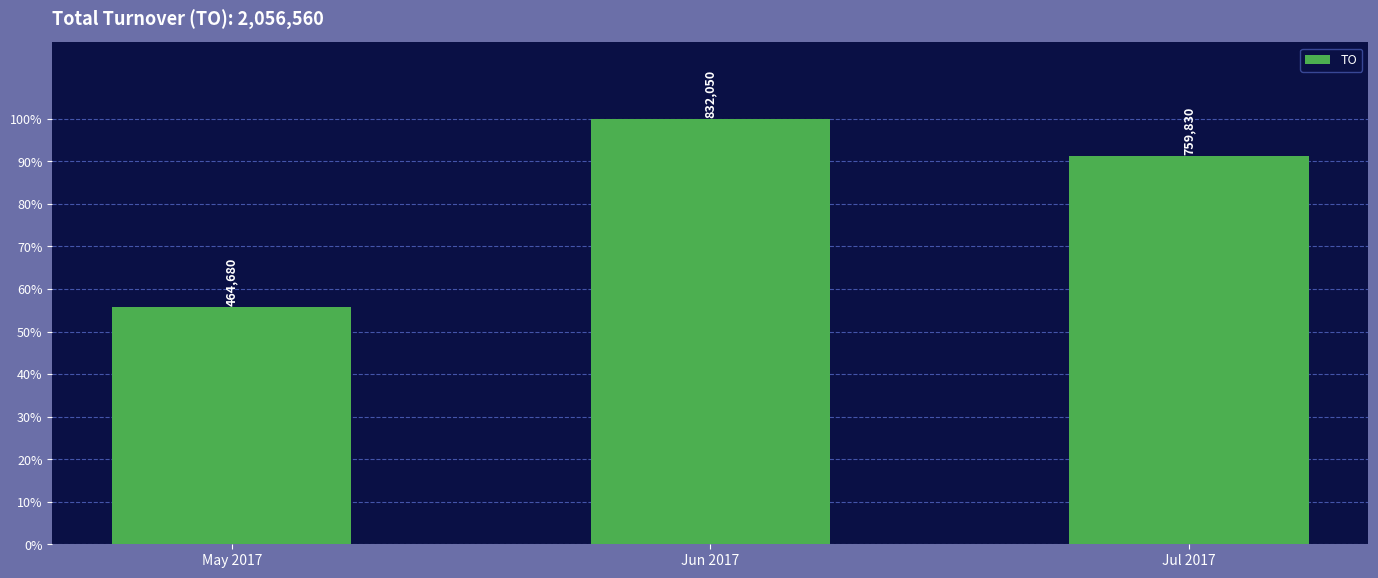

What is the change in value from Jun 2017 to Jul 2017?

-72220